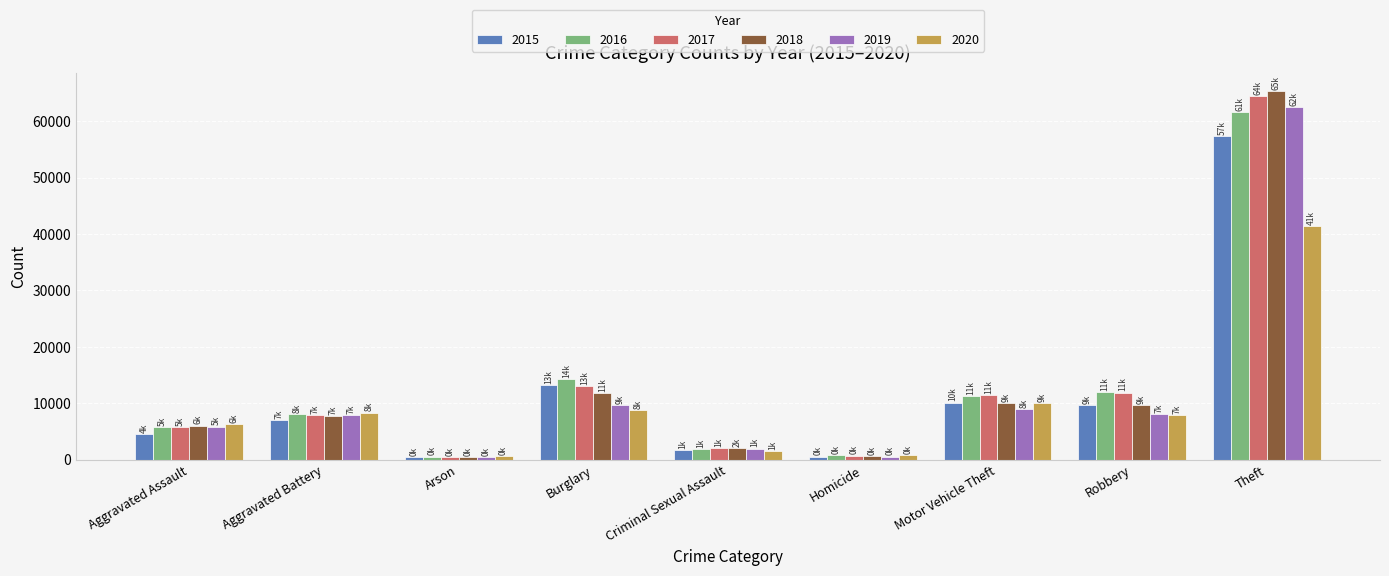

Are the bars horizontal?

No